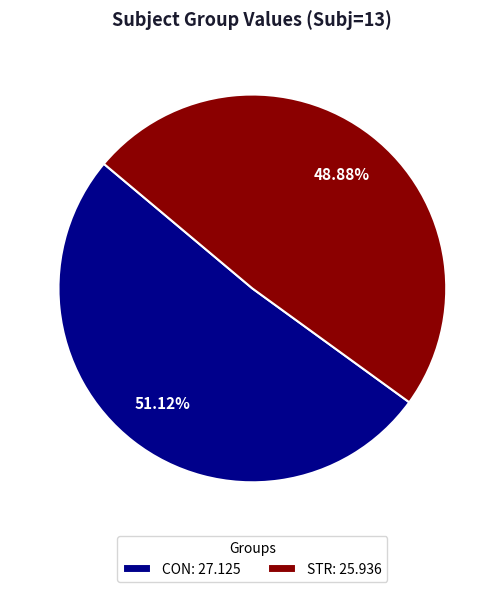

How many slices are in this pie chart?

2